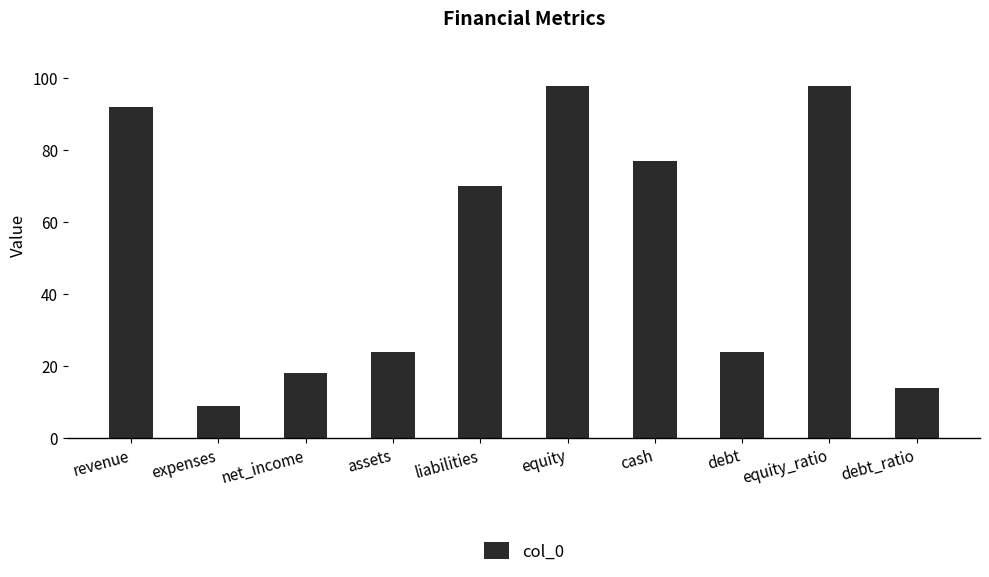

What is the label of the 10th bar from the right?

revenue